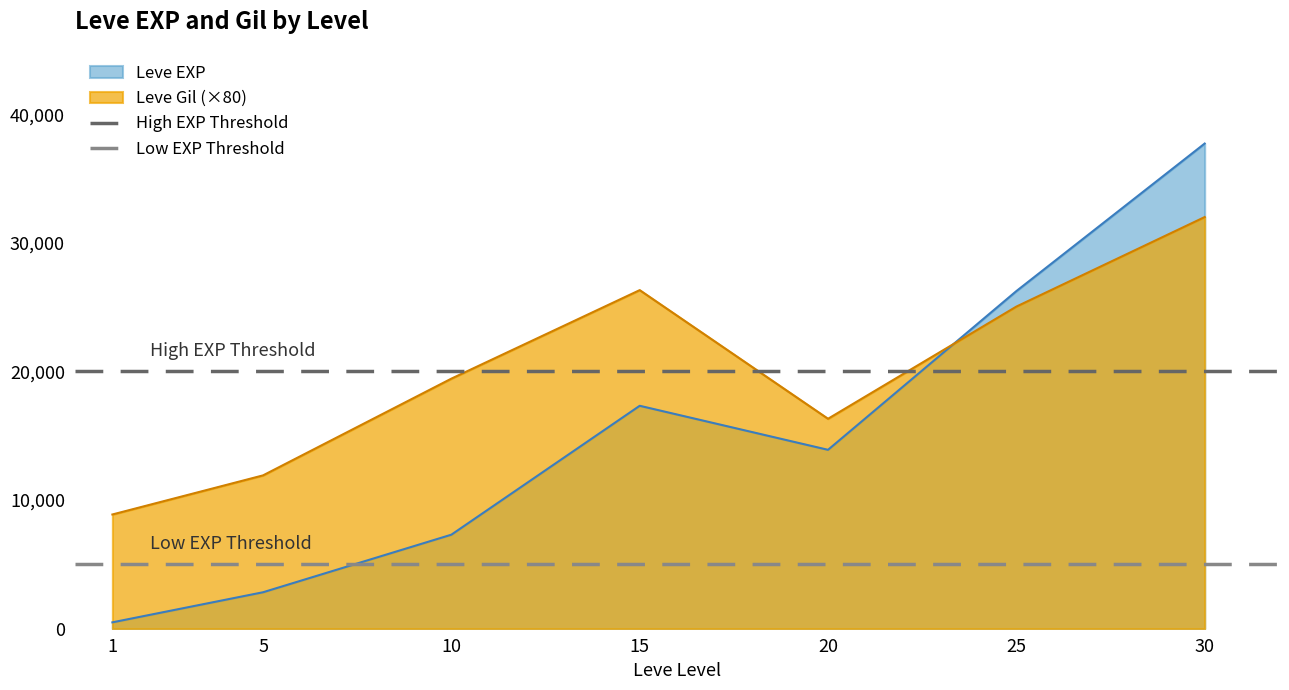

What is the average value of the Low EXP Threshold series?

5000